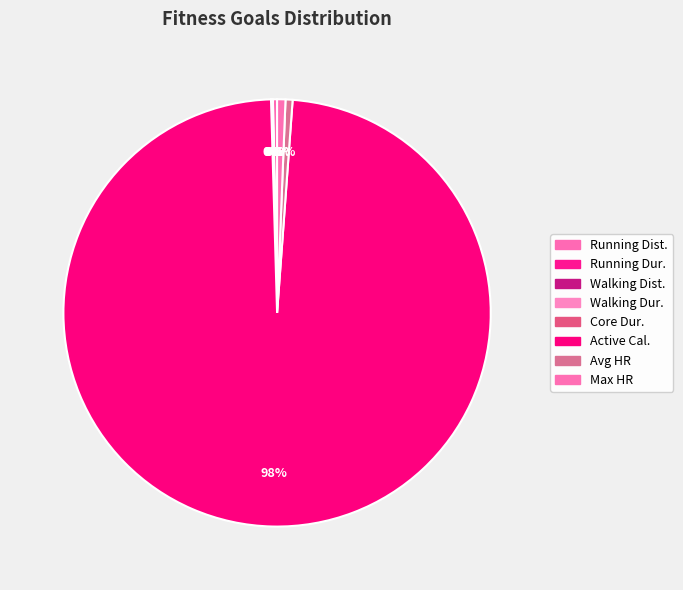

How many slices are in this pie chart?

8